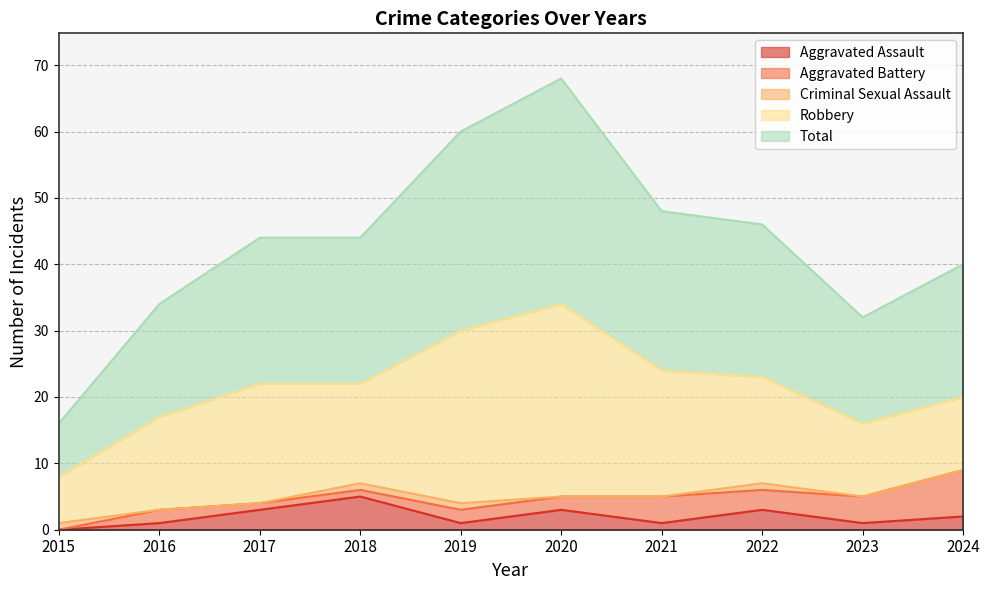

True or false: Criminal Sexual Assault and Robbery cross at least once.

False